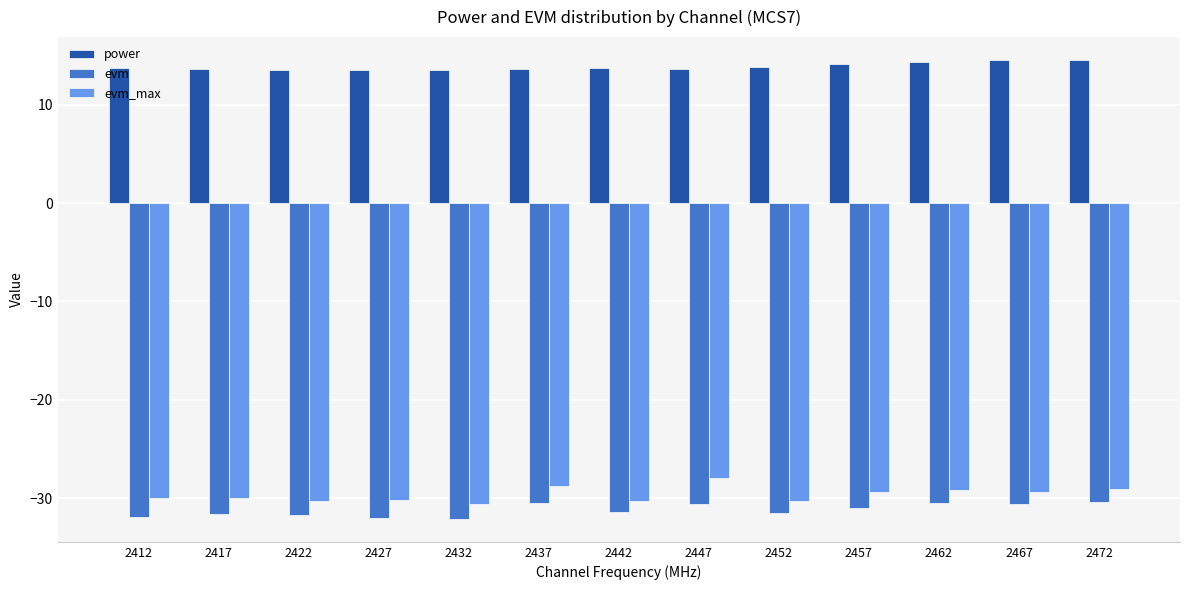

What is the total value across all series at 2462?

-45.3